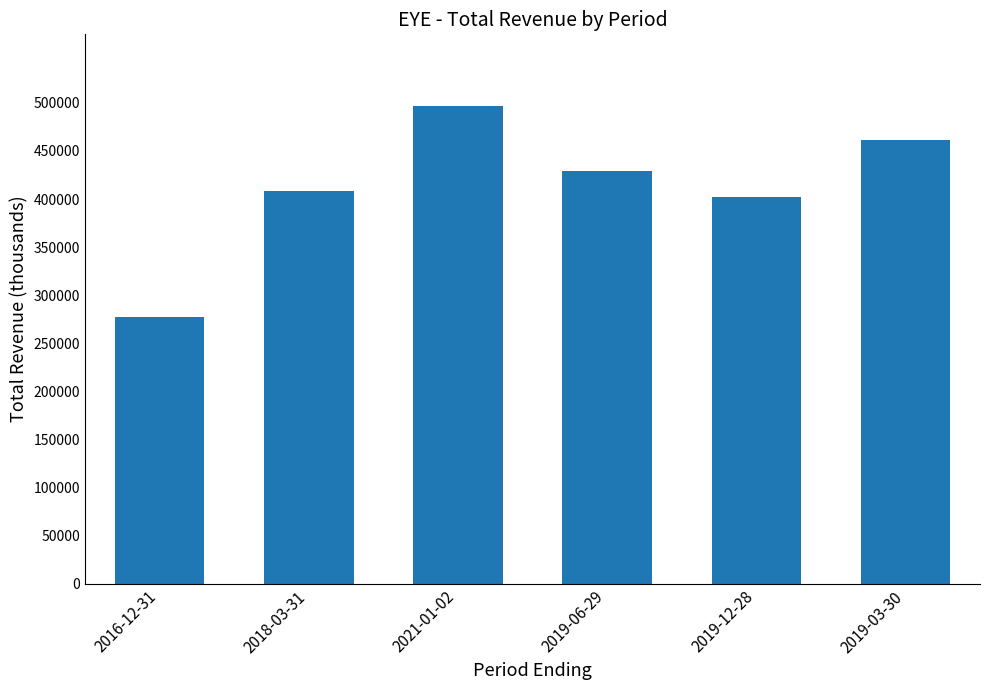

What is the sum of all values?

2474300